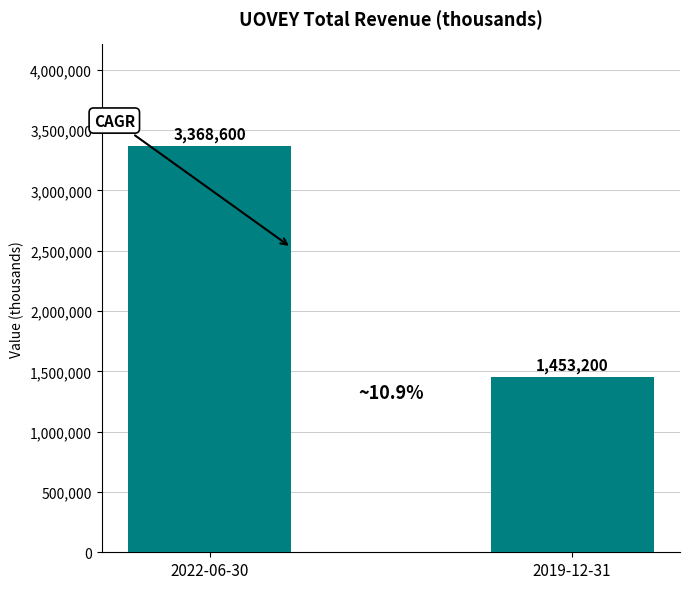

What position from the right is 2019-12-31?

1